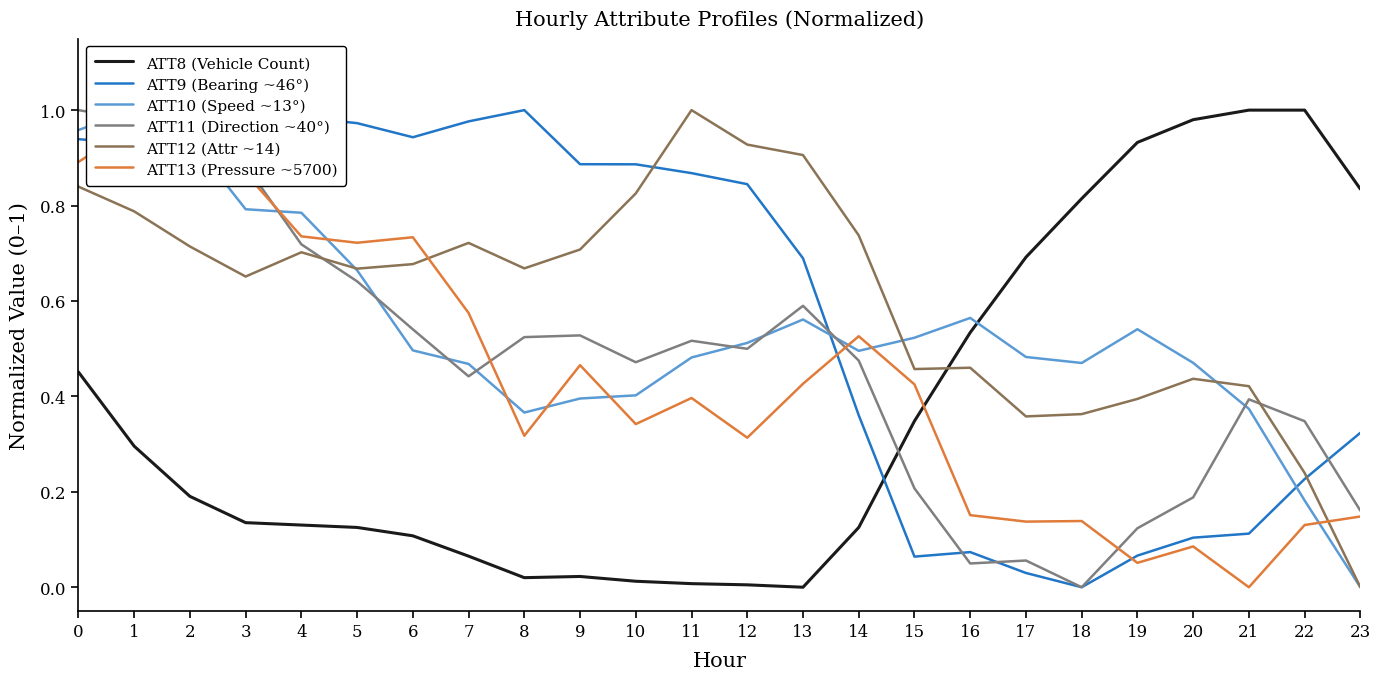

At how many categories does at least one series exceed 0?

24